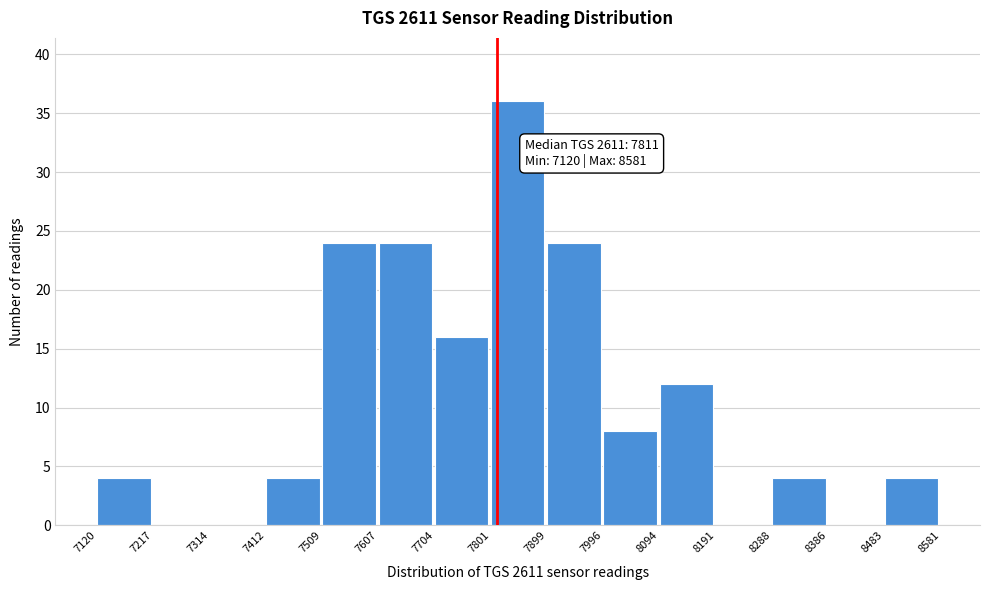

Which range on the x-axis has the tallest bar?

7801 to 7899